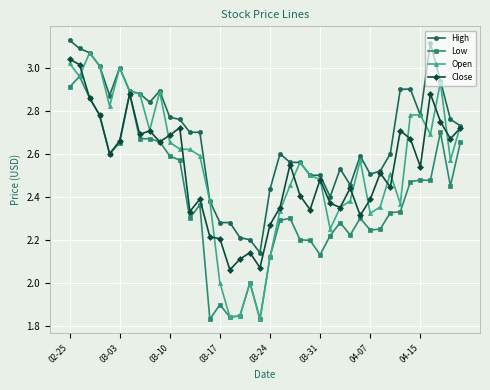

Which series has the widest spread of values?

Open